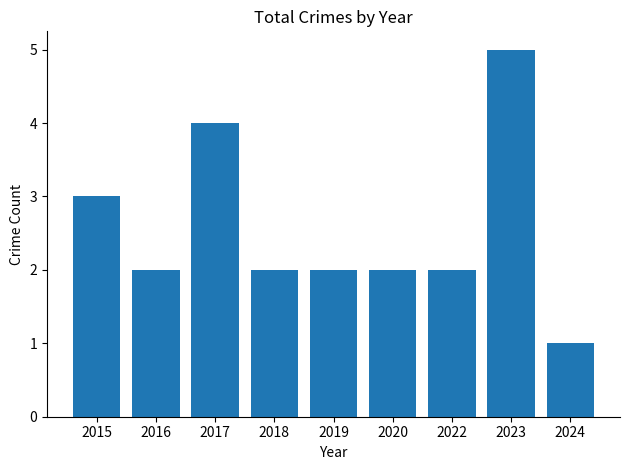

What is the value of the 8th bar from the left?

5